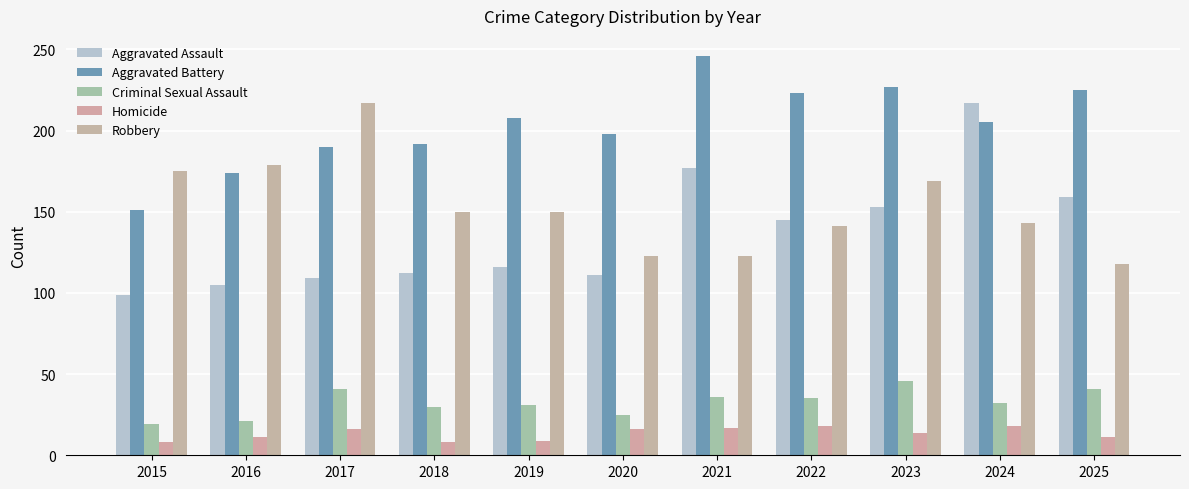

What is the maximum value shown in the chart?

246